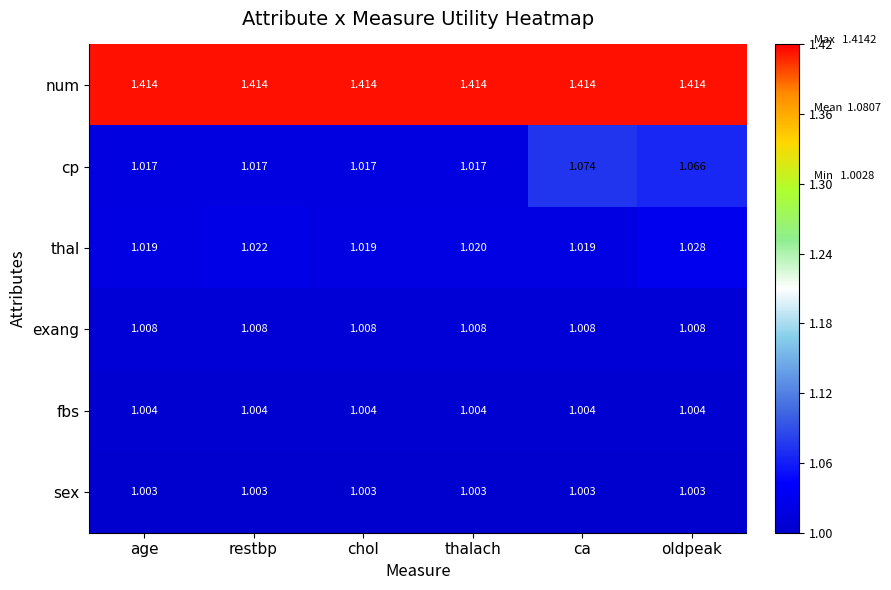

Rank the series at oldpeak from lowest to highest value.

sex, fbs, exang, thal, cp, num